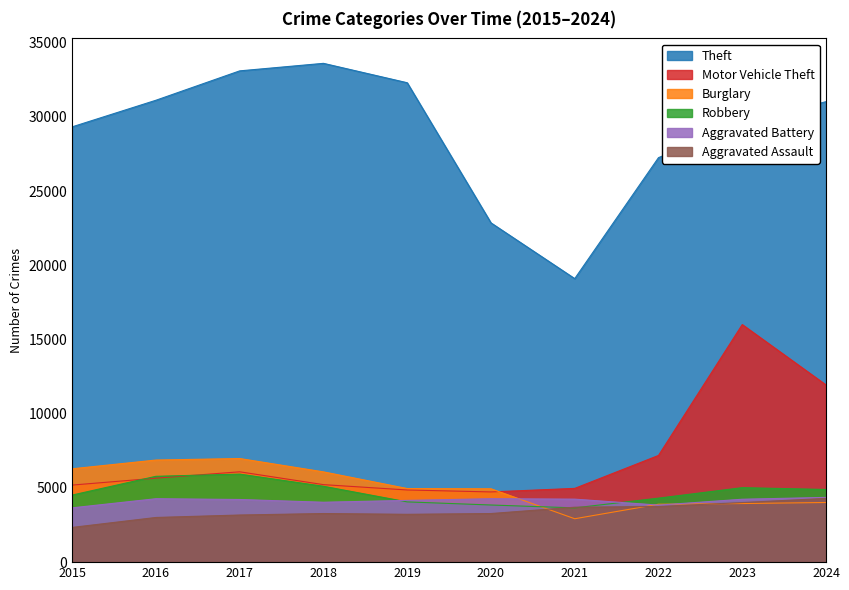

Reading left to right, list all the values displayed in this chart.

Theft: 2015=29334	2016=31126	2017=33106	2018=33613	2019=32306	2020=22863	2021=19106	2022=27258	2023=29609	2024=31030
Motor Vehicle Theft: 2015=5193	2016=5658	2017=6088	2018=5223	2019=4863	2020=4731	2021=4970	2022=7189	2023=16009	2024=11941
Burglary: 2015=6290	2016=6880	2017=6982	2018=6083	2019=4960	2020=4943	2021=2924	2022=3902	2023=3949	2024=4020
Robbery: 2015=4520	2016=5784	2017=5932	2018=5113	2019=4060	2020=3850	2021=3656	2022=4313	2023=5019	2024=4897
Aggravated Battery: 2015=3659	2016=4274	2017=4222	2018=4036	2019=4161	2020=4274	2021=4245	2022=3843	2023=4239	2024=4363
Aggravated Assault: 2015=2340	2016=3010	2017=3175	2018=3275	2019=3223	2020=3275	2021=3702	2022=3750	2023=4015	2024=4296